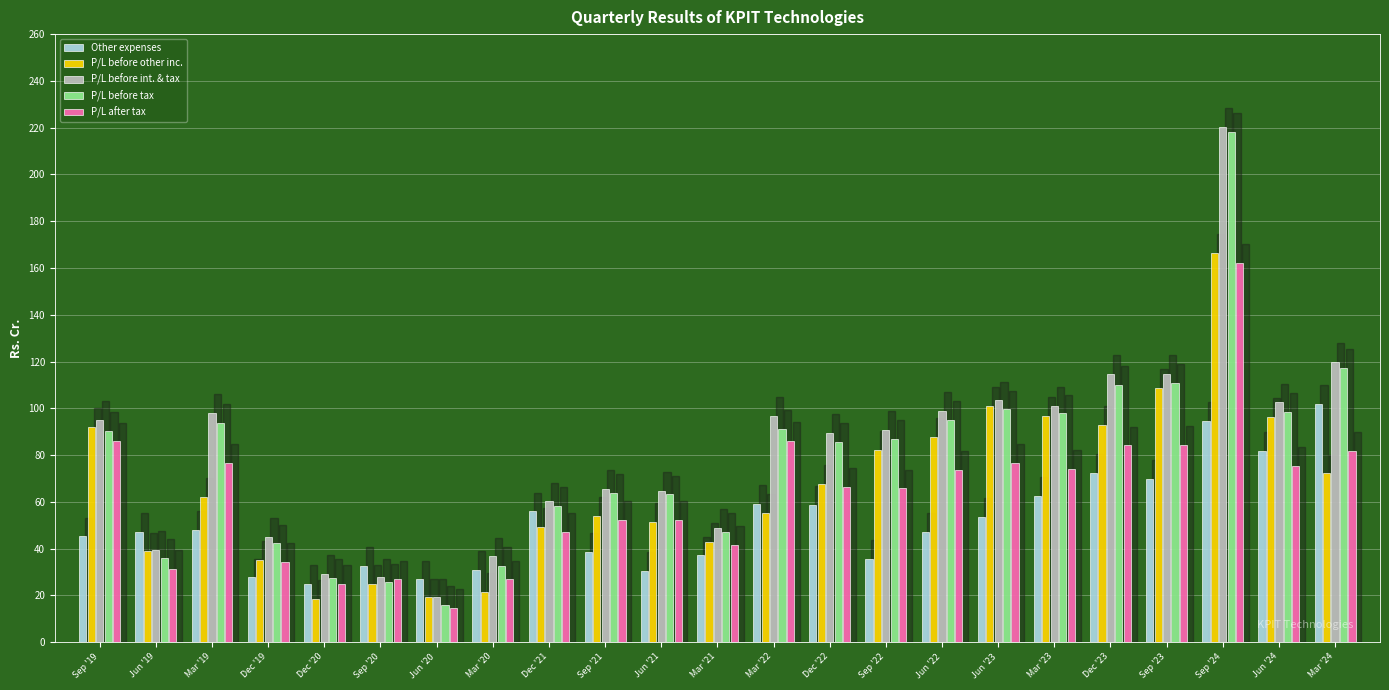

What is the difference between the maximum and minimum values in the P/L after tax series?

147.6